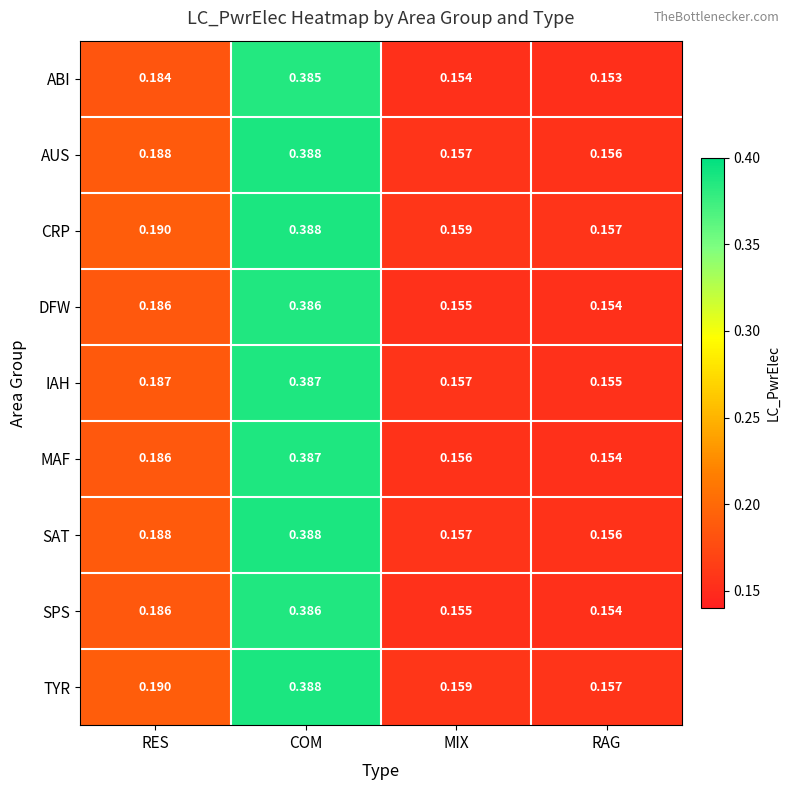

What is the total value across all series at RAG?

1.4